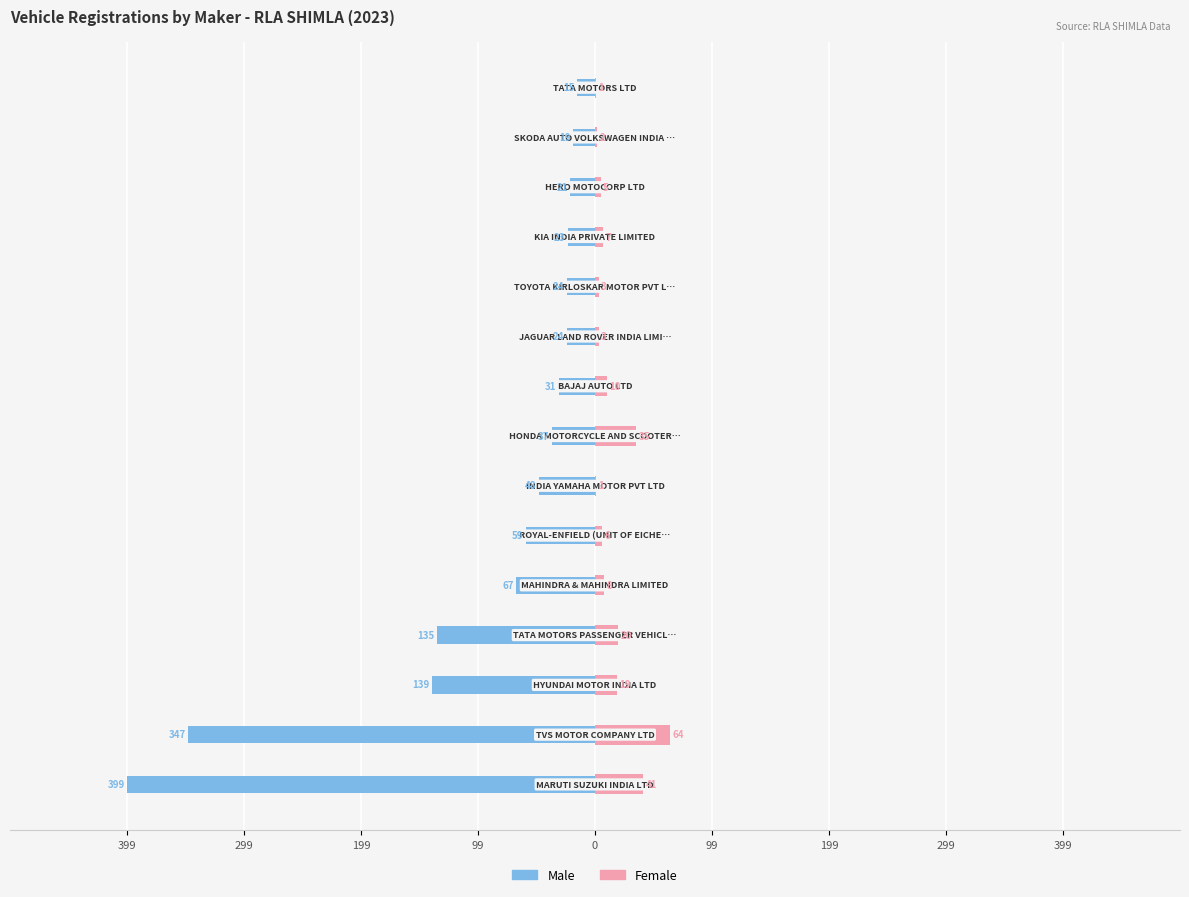

How many bars are there in total?

30